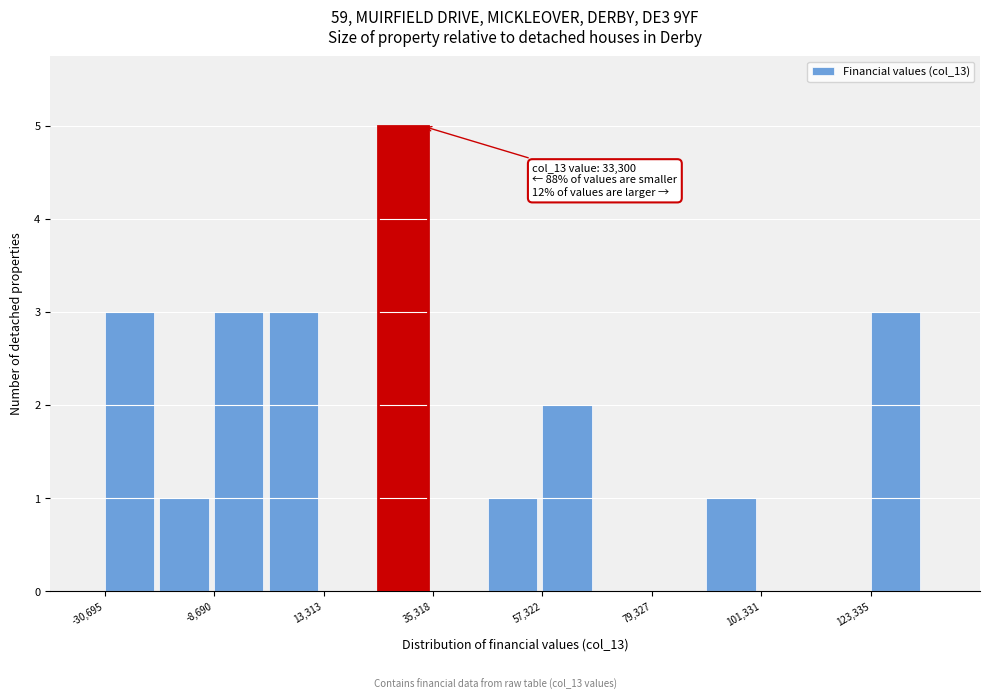

Around what value on the x-axis is the tallest bar? Give the approximate position of its centre, as read against the axis.

30000